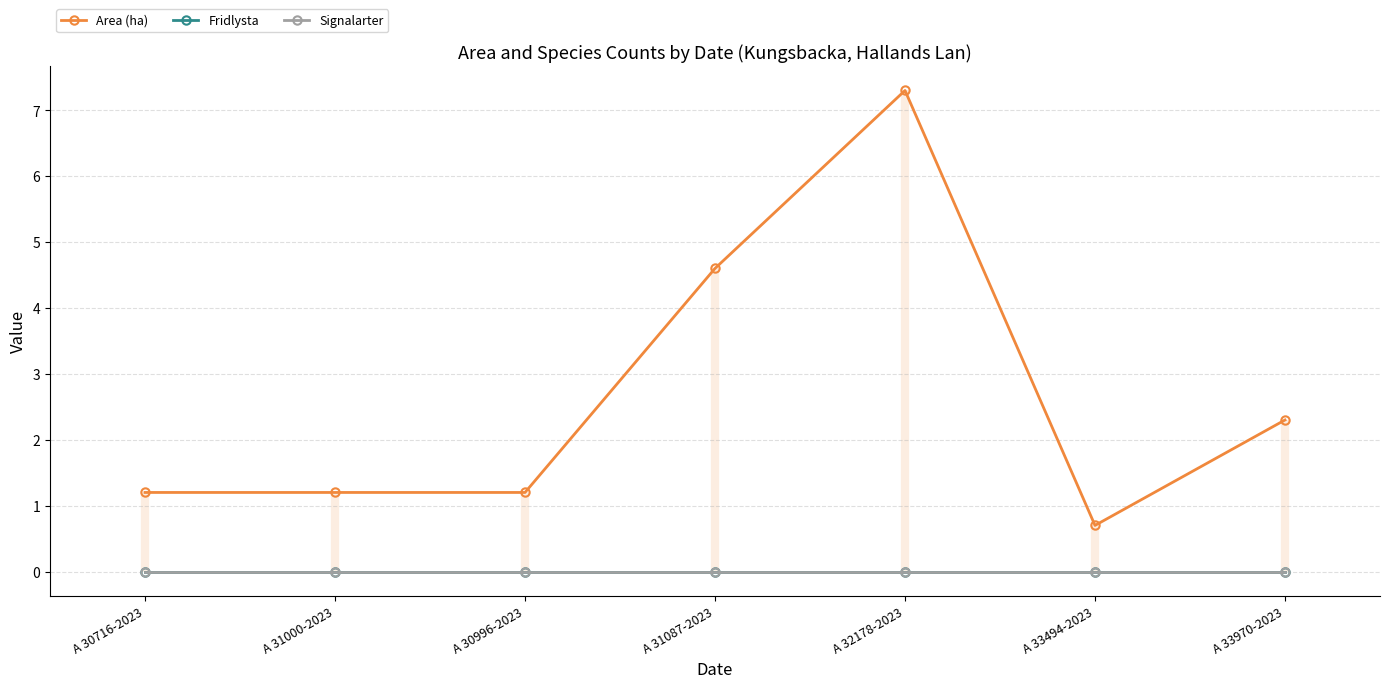

What are all the series names shown in the legend?

Area (ha), Fridlysta, Signalarter